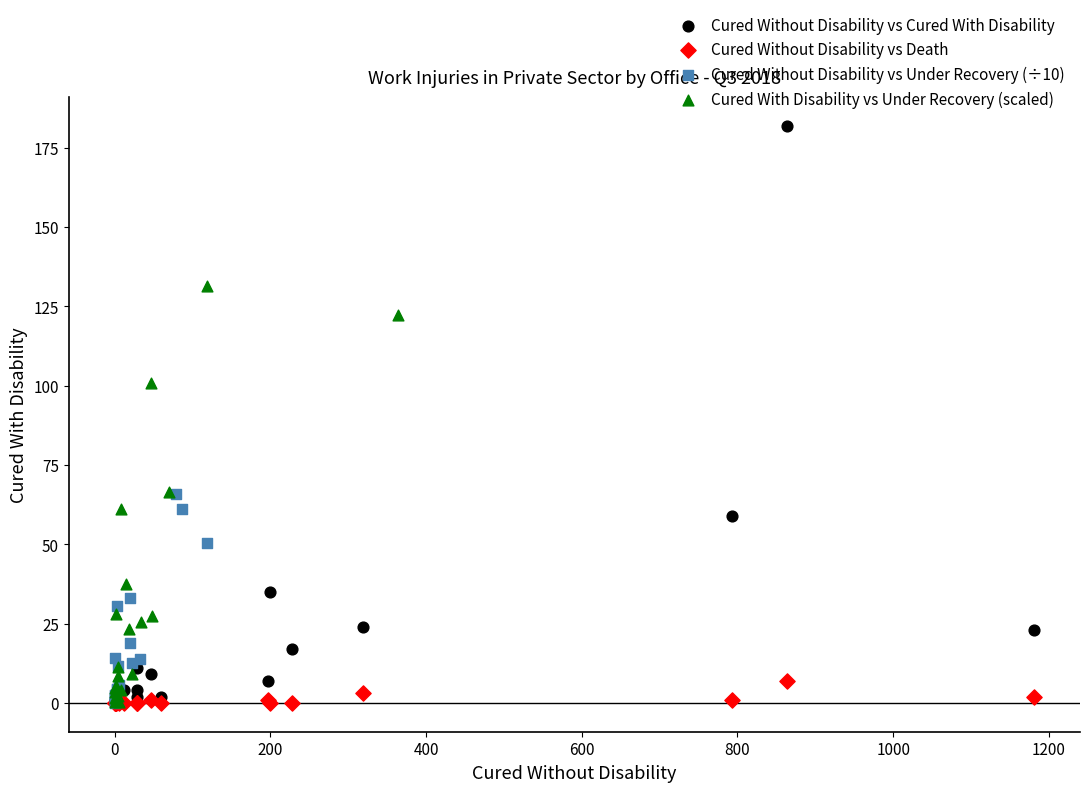

Which series reaches the maximum Y coordinate?

Cured Without Disability vs Cured With Disability